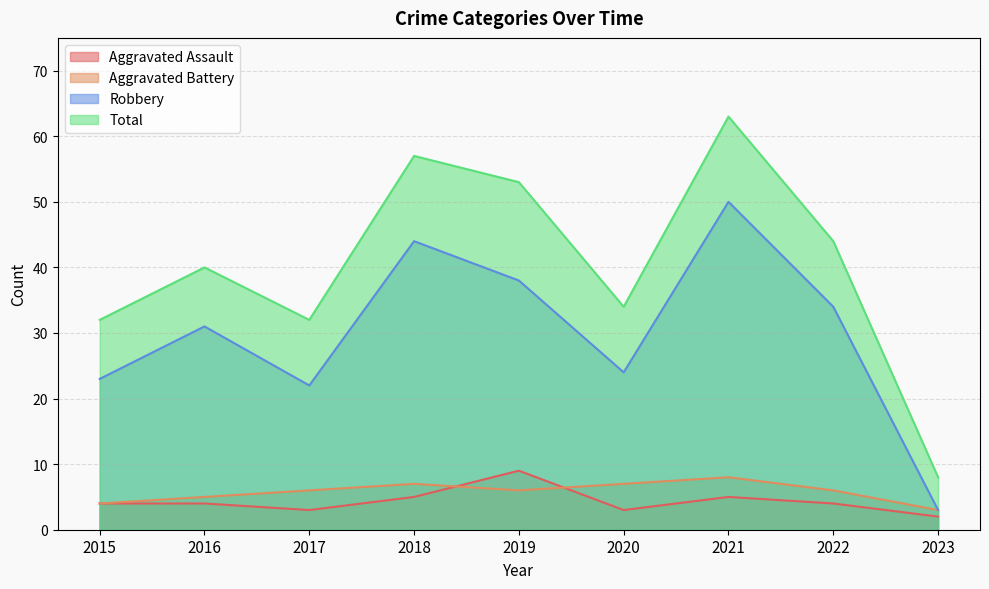

Which category has the lowest value in the Aggravated Assault series?

2023